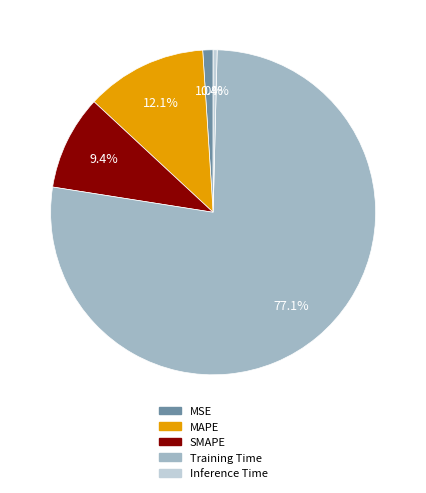

To the nearest percent, what is the combined percentage of MSE and Inference Time?

1%